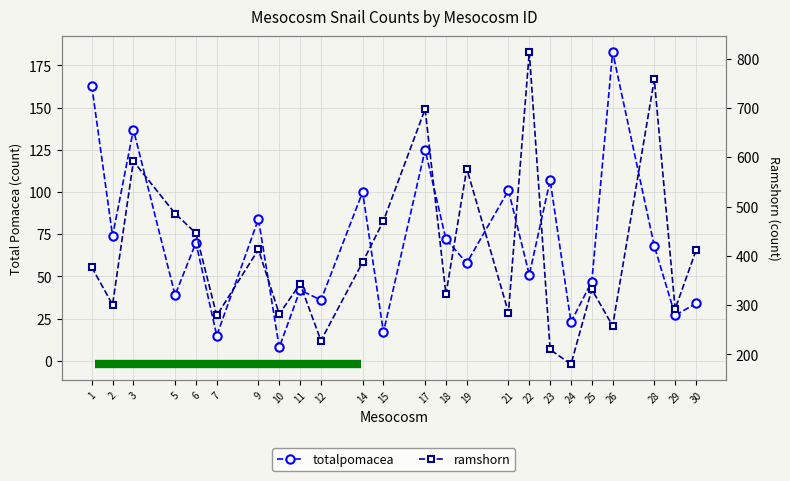

Which series has the largest range (max minus min)?

ramshorn